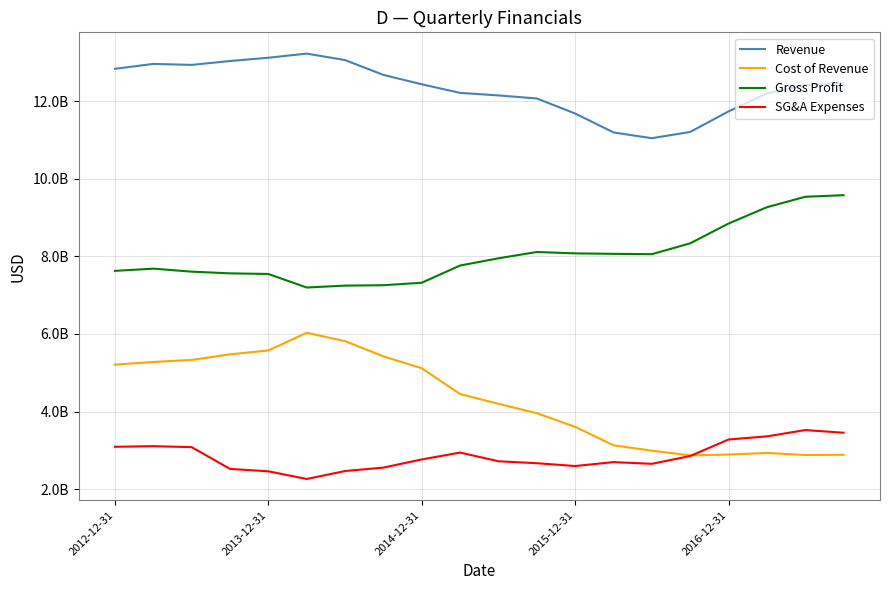

At which label does SG&A Expenses first exceed 2765000000?

2012-12-31